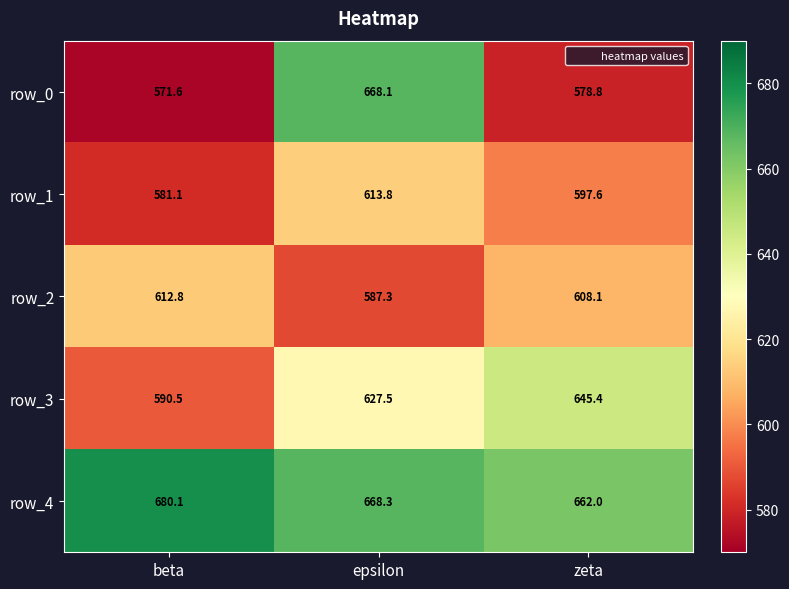

What is the minimum value shown in the chart?

571.6